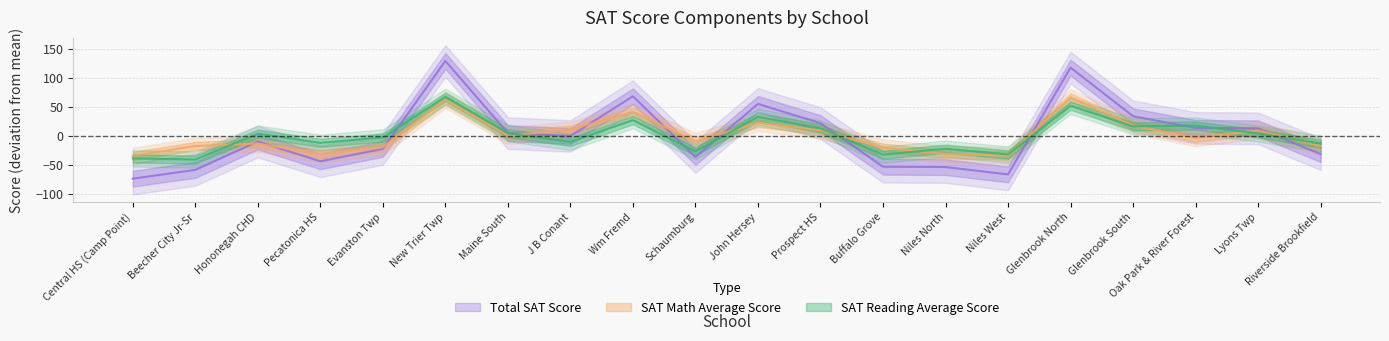

At how many categories does at least one series exceed 81?

2